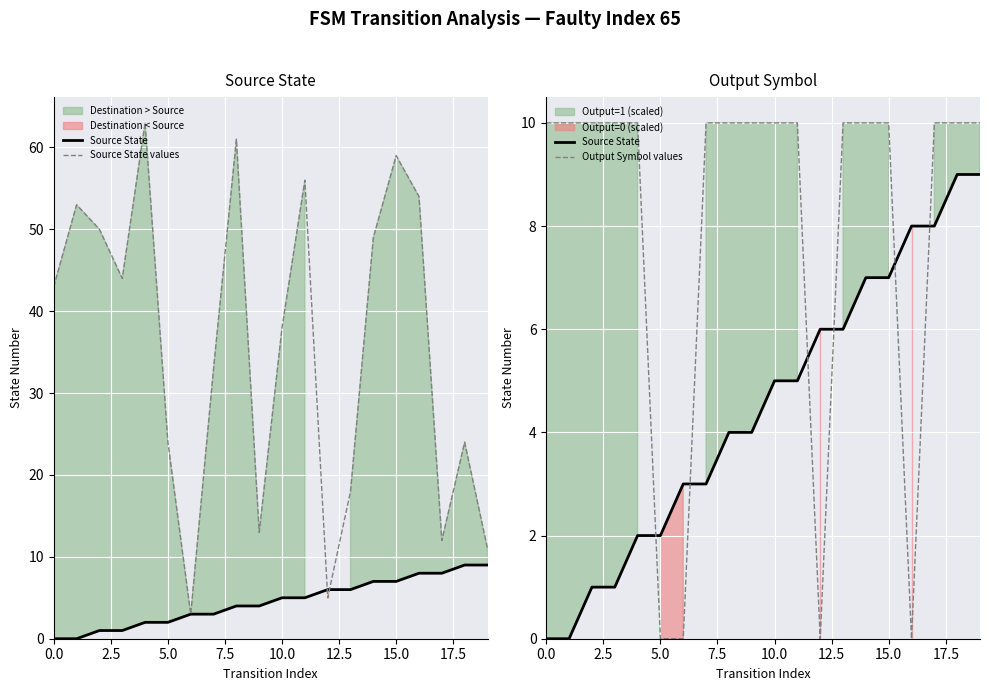

What are all the series names shown in the legend?

Source State, Source State values, Output Symbol values